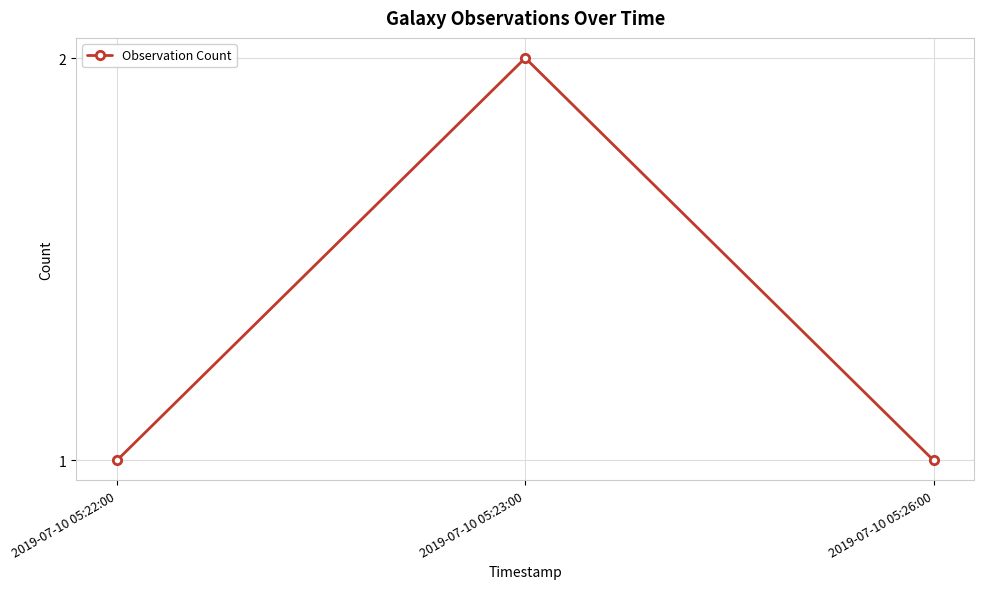

At which category does the chart reach its peak across all series?

2019-07-10 05:23:00